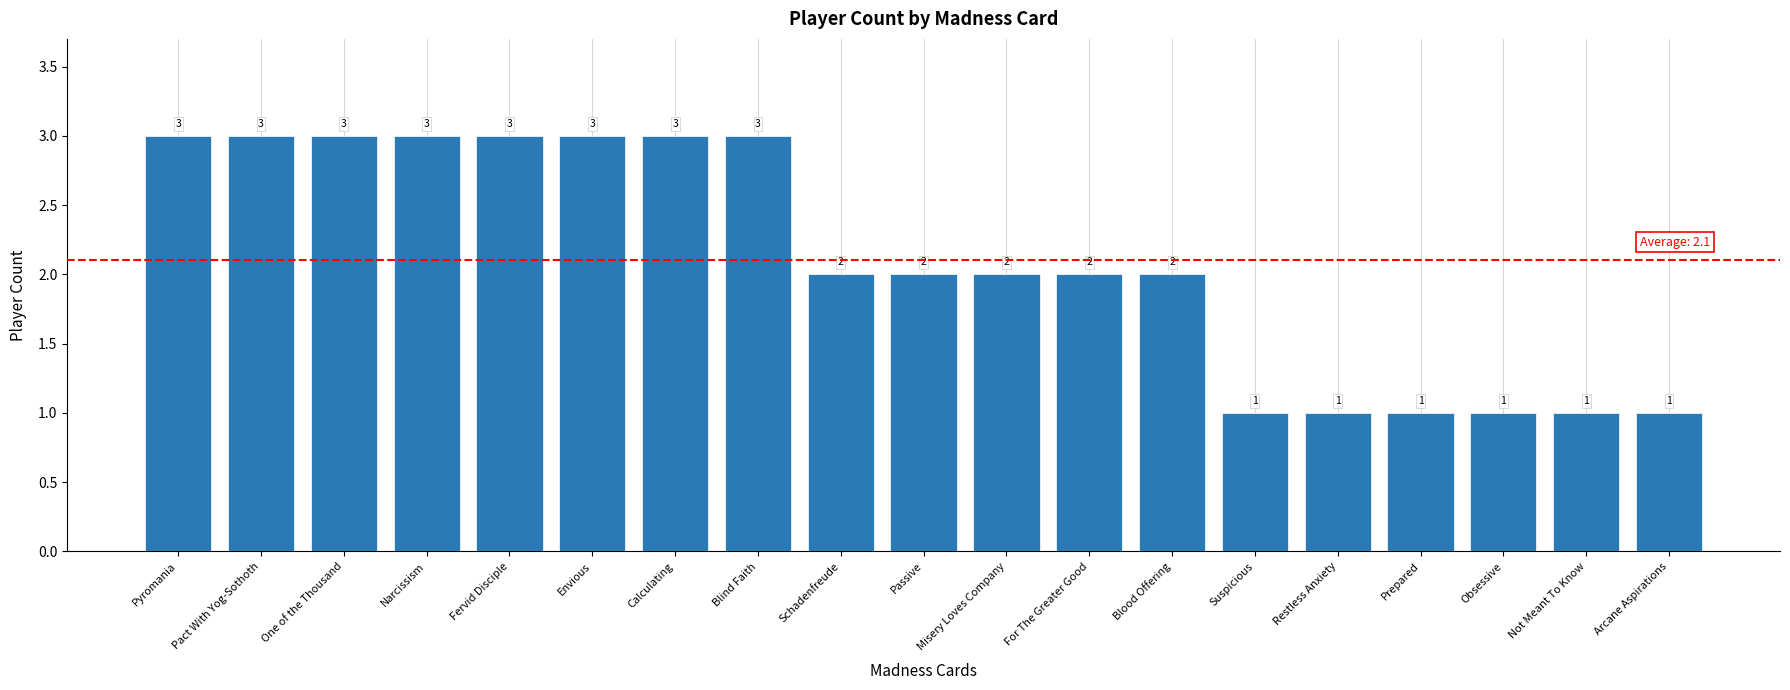

Count the values in the range 1 to 3.

19